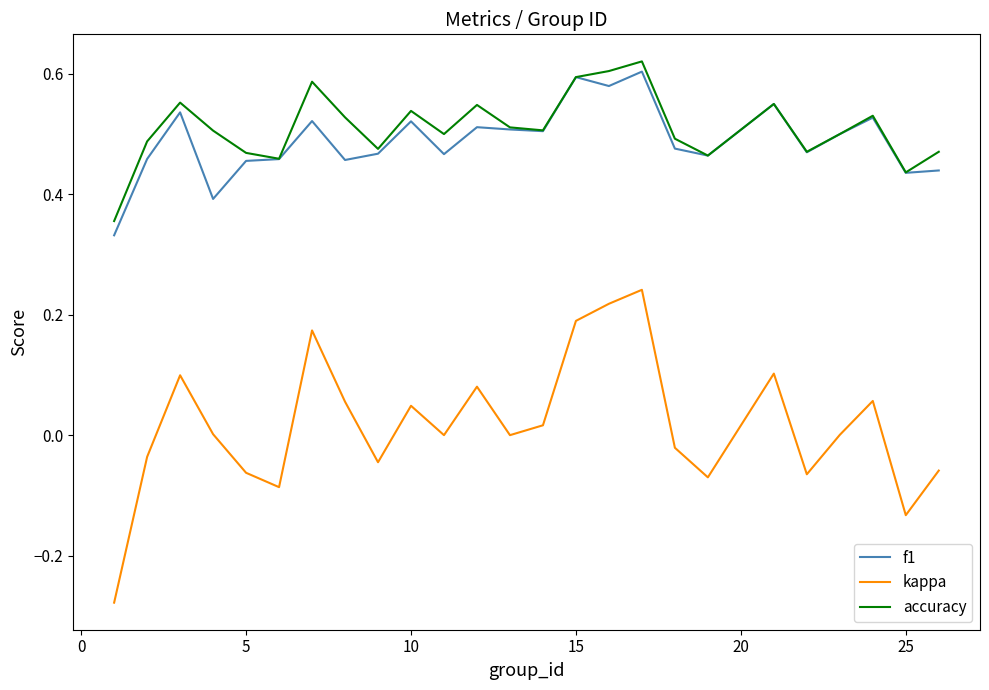

Which series has the largest range (max minus min)?

kappa